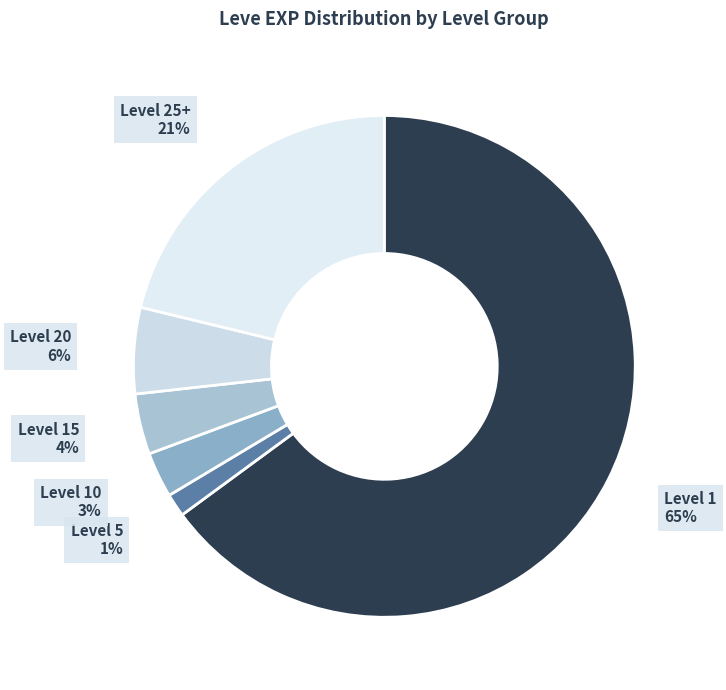

Does Level 5 represent more than half of the total?

No